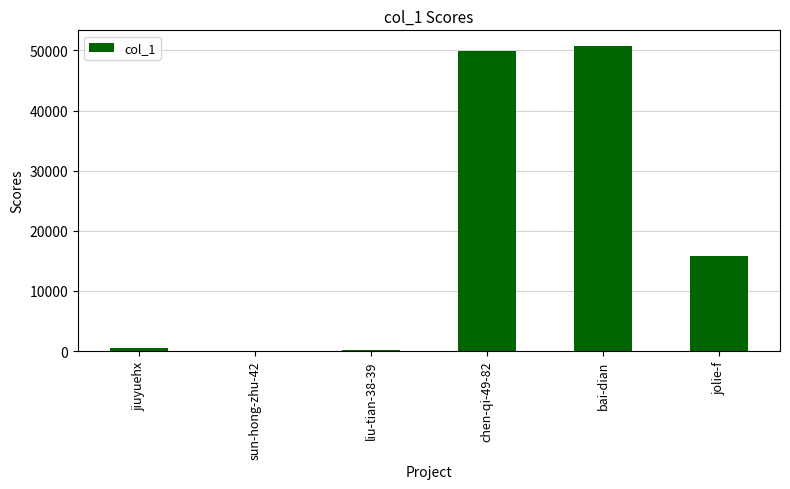

What is the maximum value shown in the chart?

50805